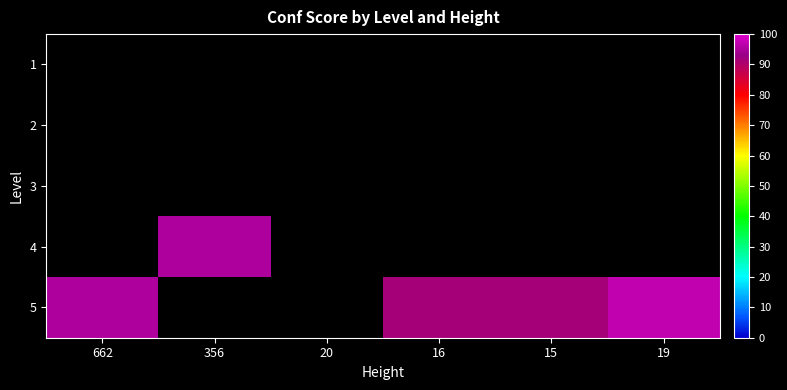

What is the greatest value displayed?

96.9